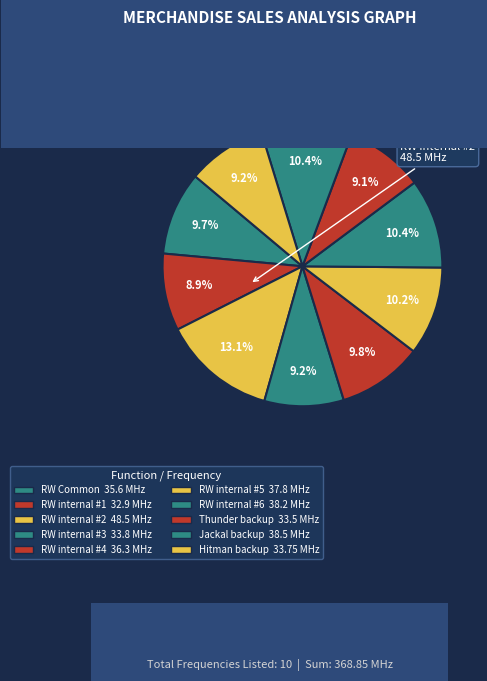

Which category has the biggest portion of the pie?

RW internal #2